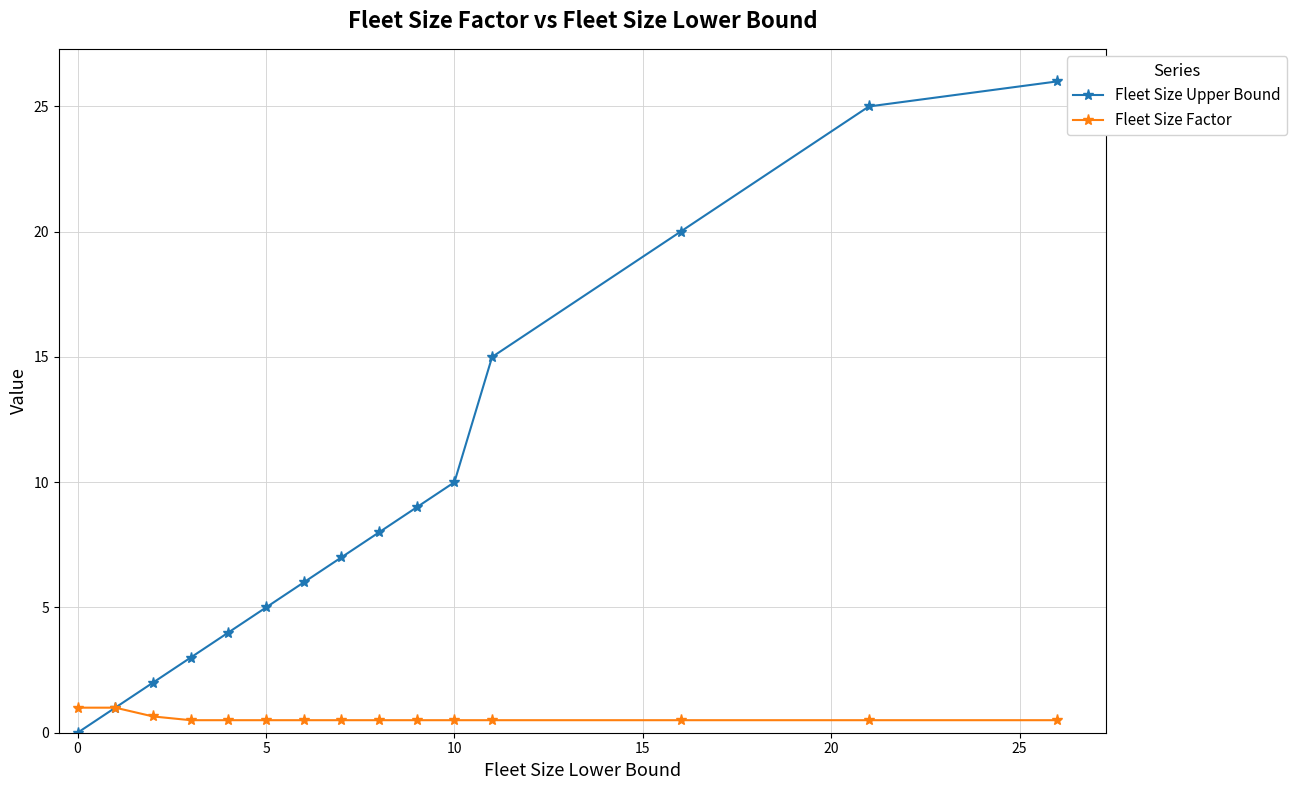

What is the value of the Fleet Size Upper Bound point at the 14th from the left?

25.0